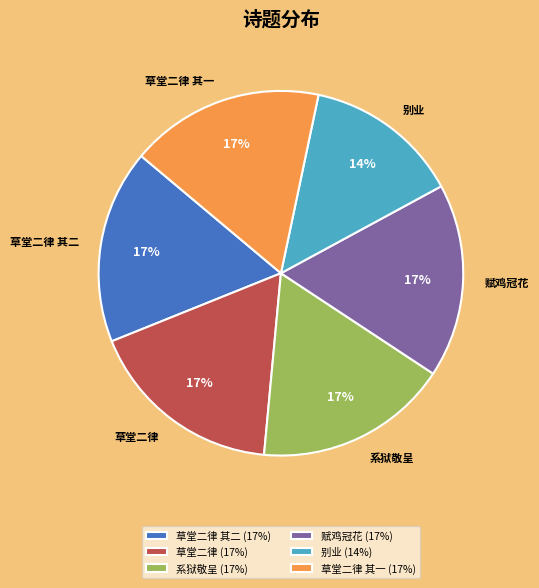

How many segments does this pie chart have?

6